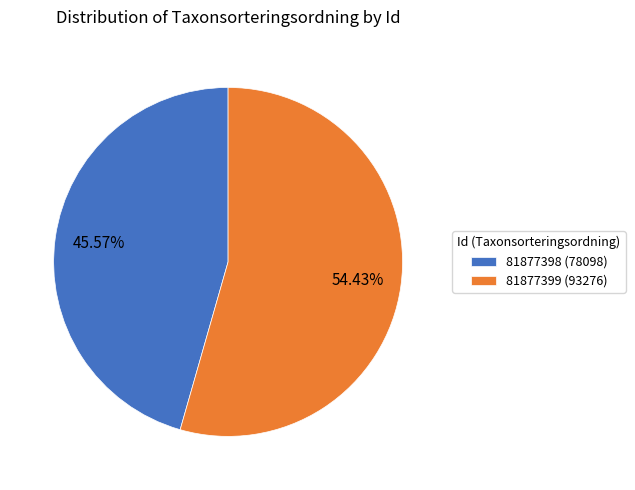

How many slices are in this pie chart?

2